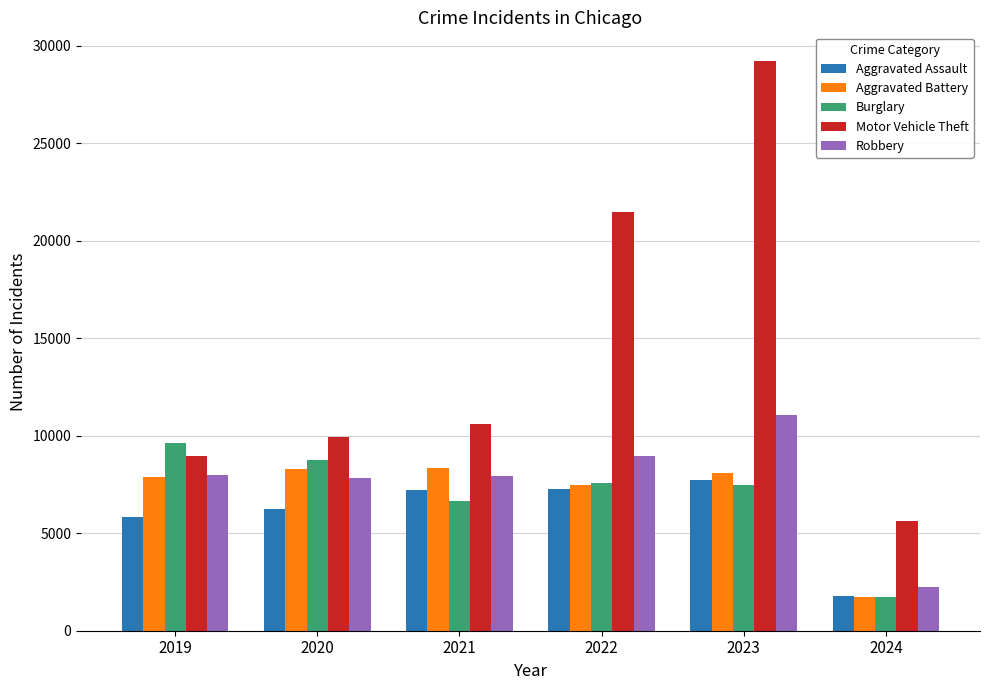

Is the value of Motor Vehicle Theft at 2020 greater than the value of Robbery at 2020?

Yes